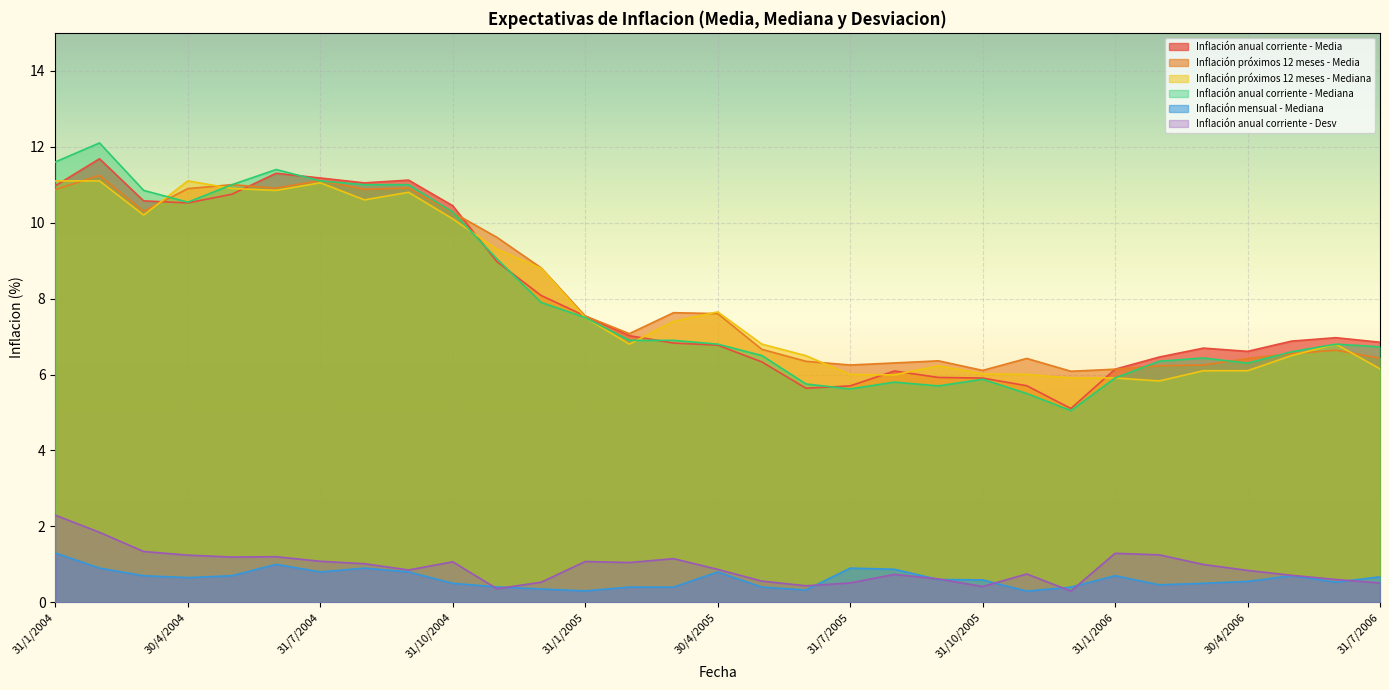

Does the chart display data point markers on the line(s)?

No